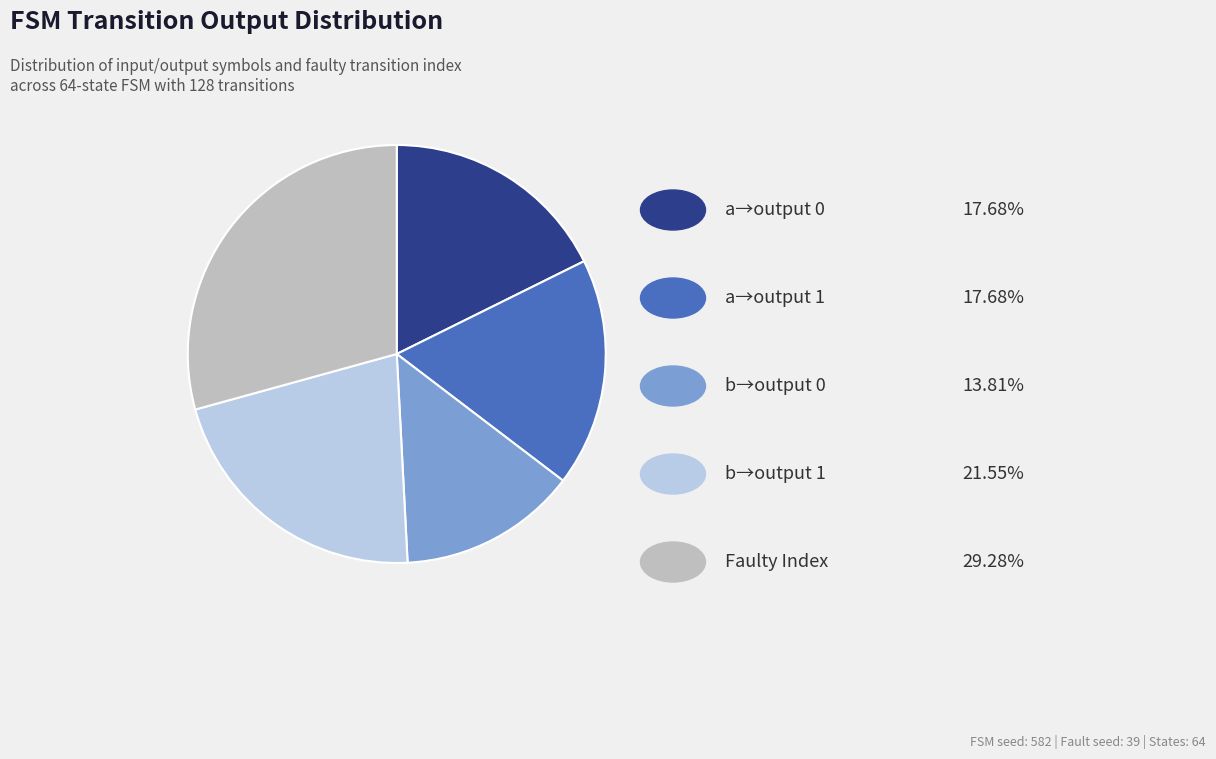

Is there any slice that represents more than half of the pie?

No